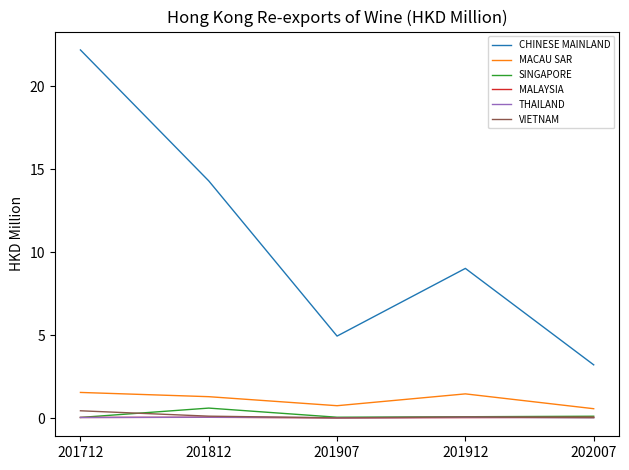

At which label is CHINESE MAINLAND closest to 12?

201812